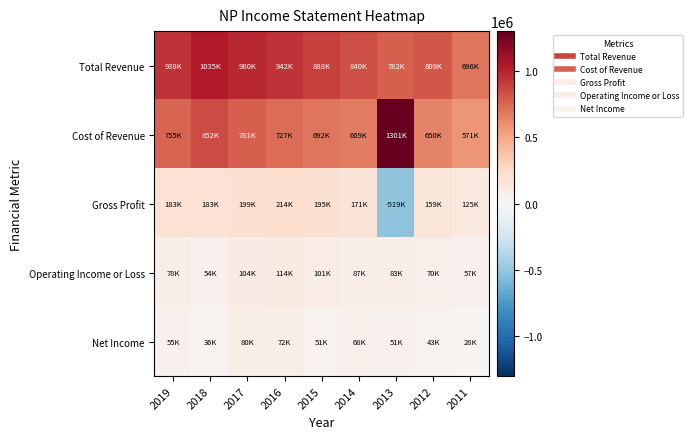

List the series in order of their peak value, highest first.

Cost of Revenue, Total Revenue, Gross Profit, Operating Income or Loss, Net Income